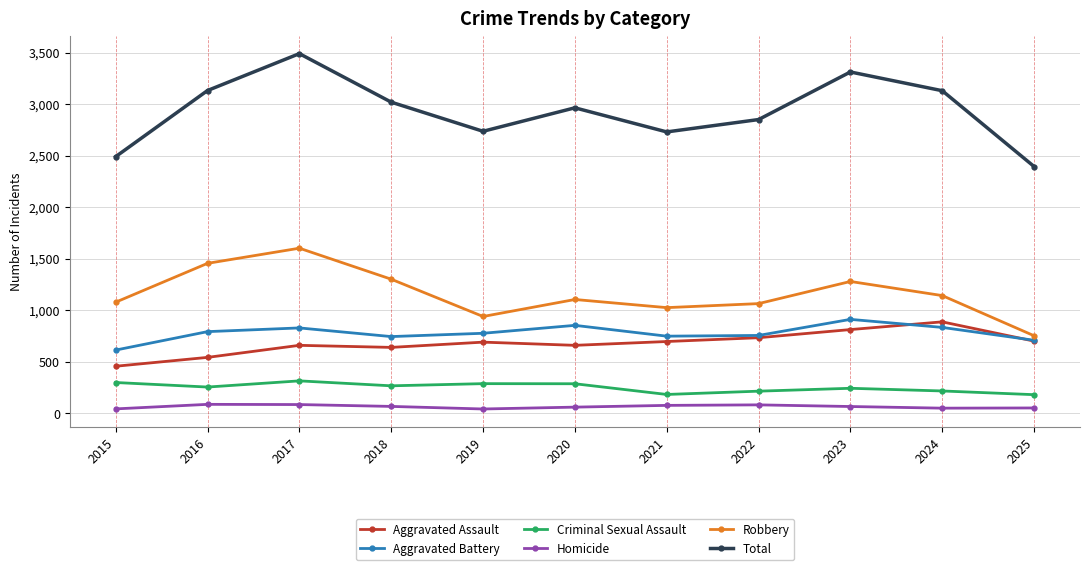

Is it true that Total equals 2732 at 2021?

True